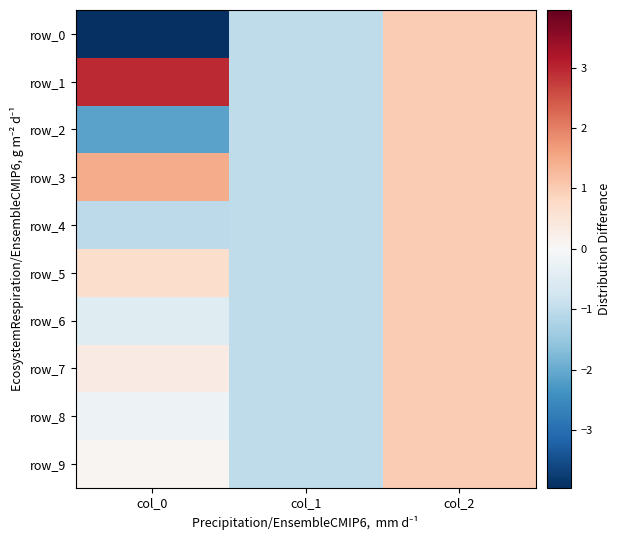

Where does the row_6 series first go above 0?

col_2